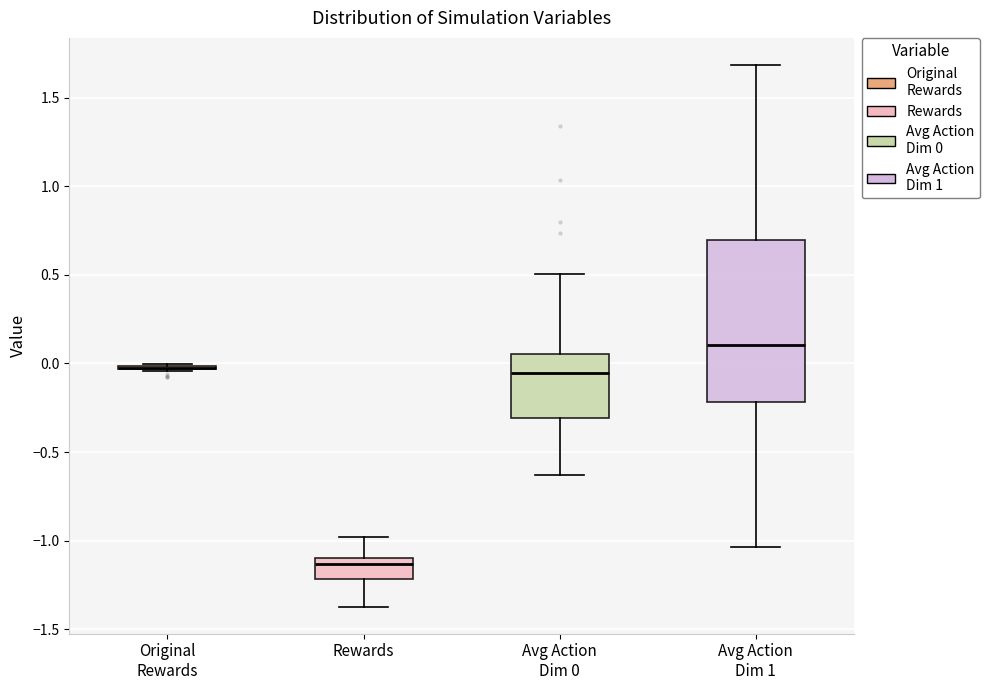

Reading left to right, transcribe this box plot: for each box, give where its median line is, the range the box spans, and where its two whiskers end, as read against the y-axis. The values are not printed on the chart, so give them approximately, as read against the axis.

Original Rewards: box collapsed to a line at 0.00, whiskers -0.05 to 0.00
Rewards: median -1.15, box -1.20 to -1.10, whiskers -1.35 to -1.00
Avg Action Dim 0: median -0.05, box -0.30 to 0.05, whiskers -0.65 to 0.50
Avg Action Dim 1: median 0.10, box -0.20 to 0.70, whiskers -1.05 to 1.70